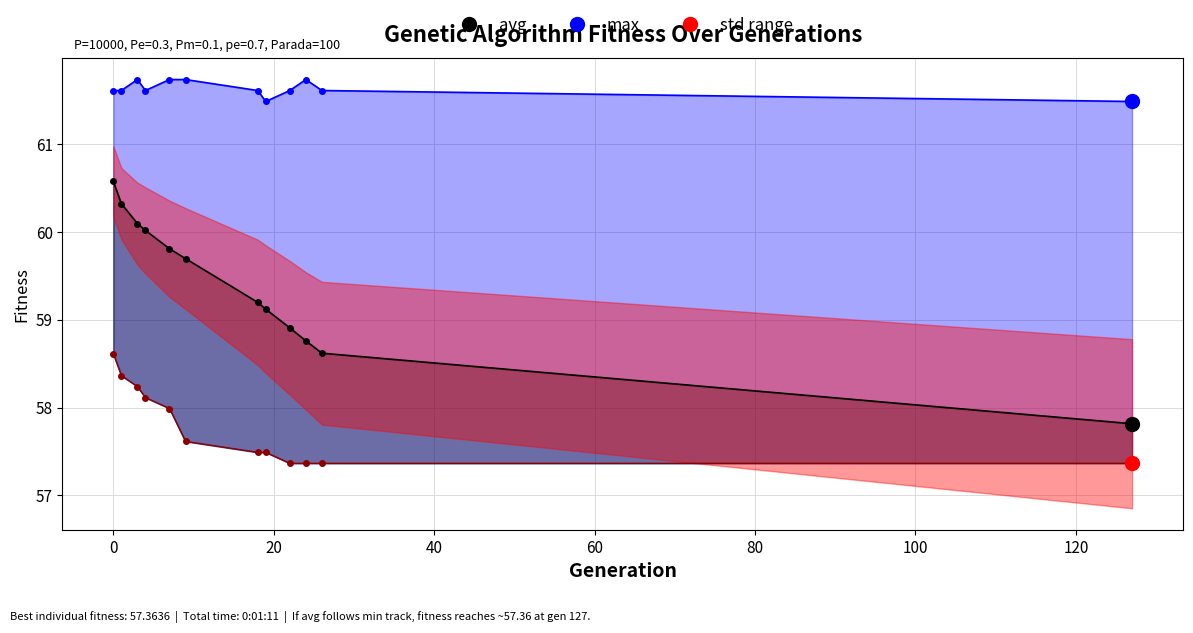

True or false: max_line and min cross at least once.

False